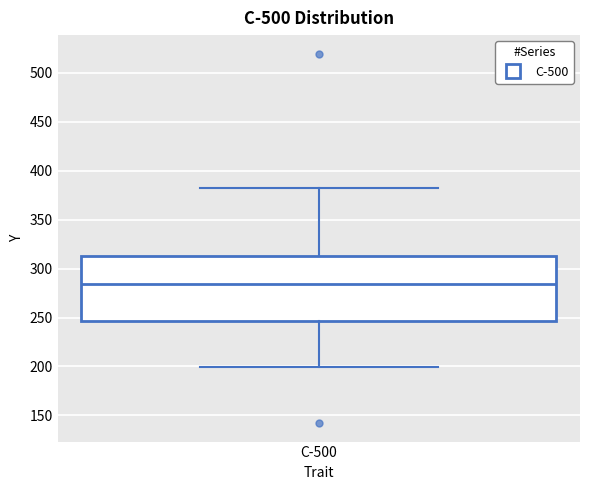

Read this box plot against the y-axis: the position of the median line, the range covered by the box, and the ends of both whiskers. The values are not printed on the chart, so give them approximately, as read against the axis.

median 285, box 245 to 315, whiskers 200 to 380